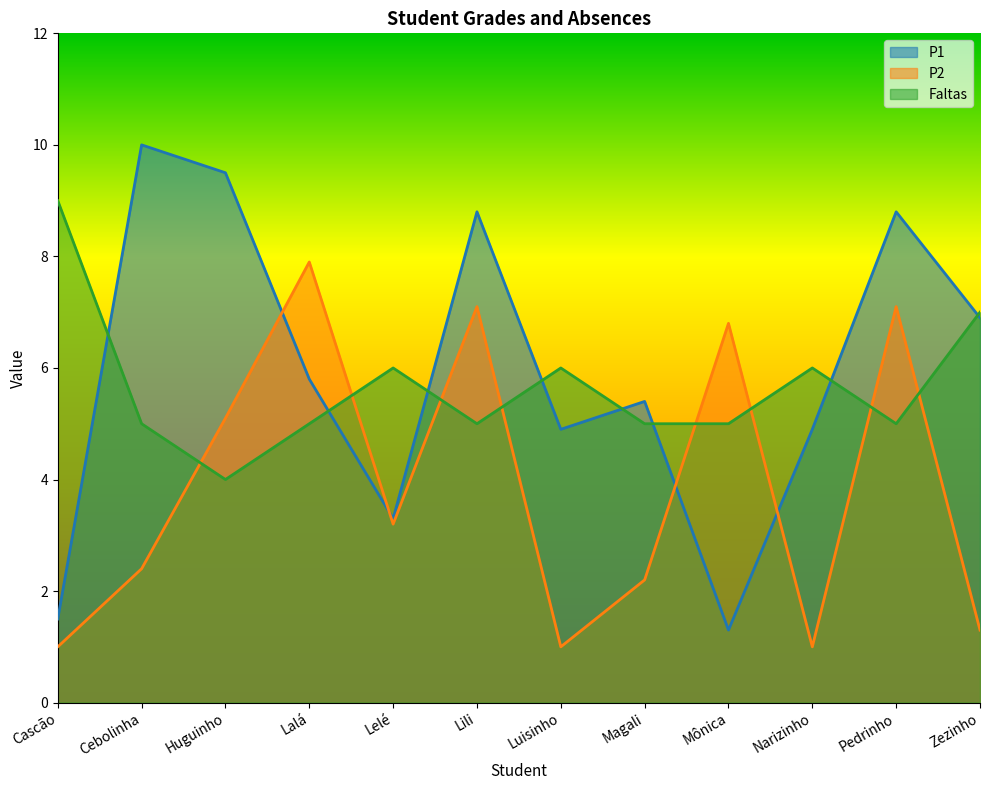

Reading right to left, extract all data points from this chart.

P1: 6.9	8.8	4.9	1.3	5.4	4.9	8.8	3.3	5.8	9.5	10.0	1.5
P2: 1.3	7.1	1.0	6.8	2.2	1.0	7.1	3.2	7.9	5.1	2.4	1.0
Faltas: 7.0	5.0	6.0	5.0	5.0	6.0	5.0	6.0	5.0	4.0	5.0	9.0